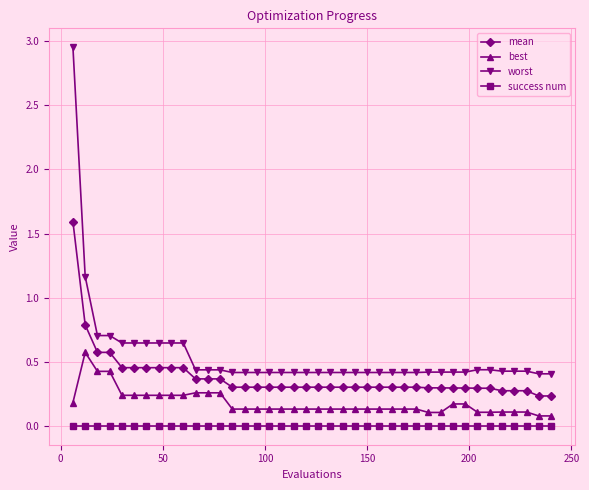

What are all the series names shown in the legend?

mean, best, worst, success num